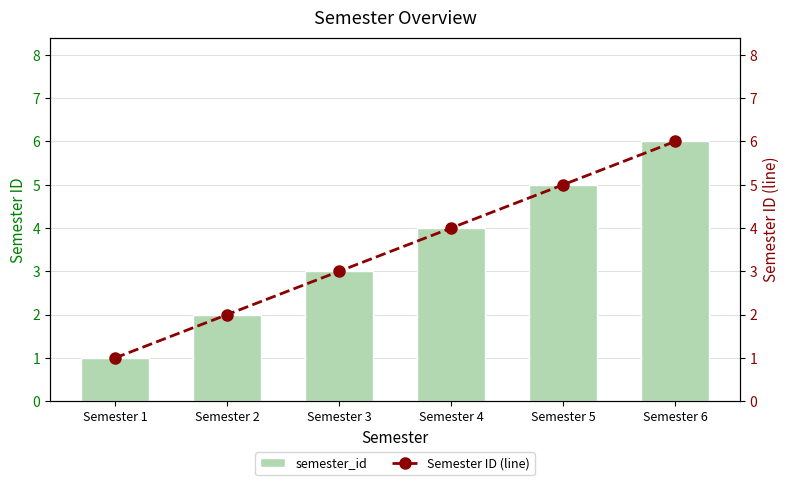

True or false: Semester ID (line) has a value of 2 at Semester 2.

True